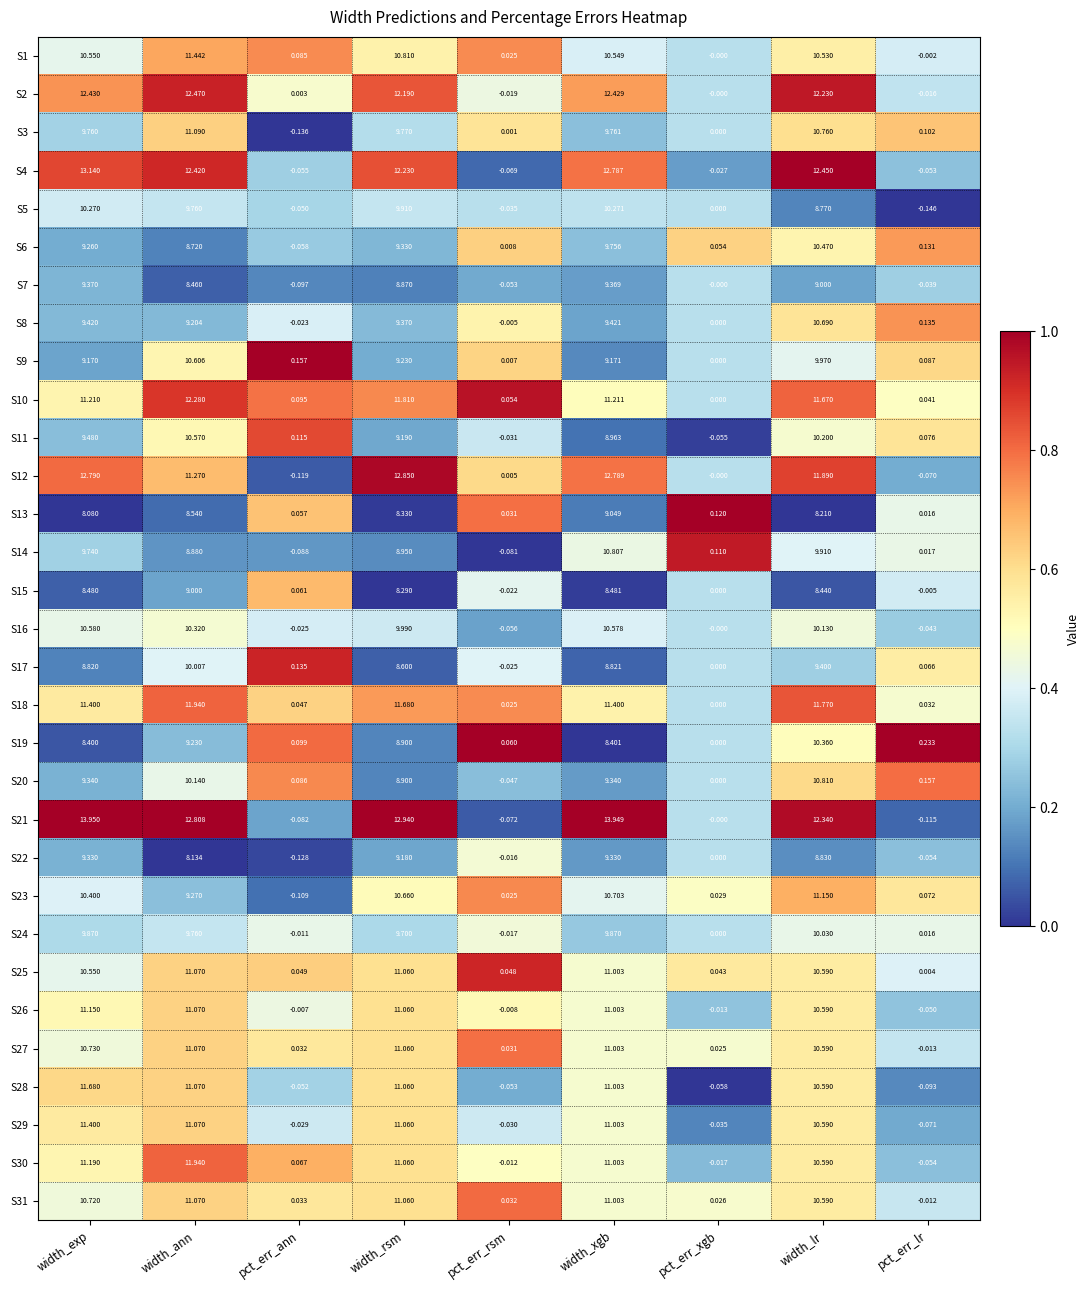

Which category has the lowest value across all series?

pct_err_lr